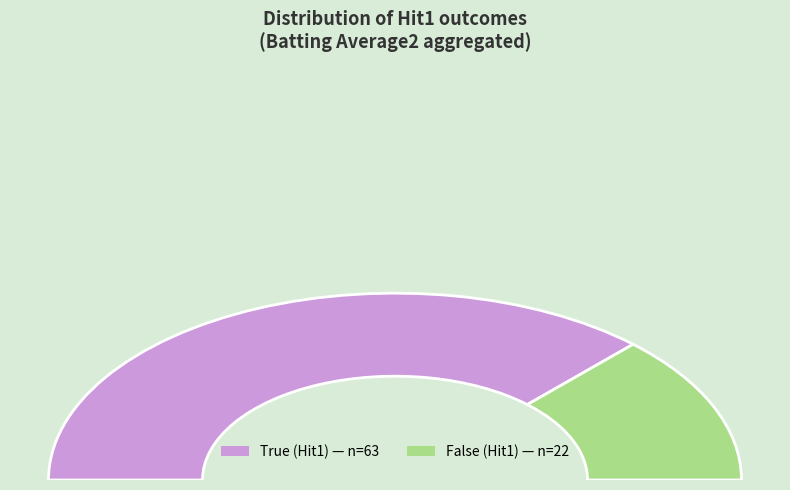

Is True the majority of the pie?

No